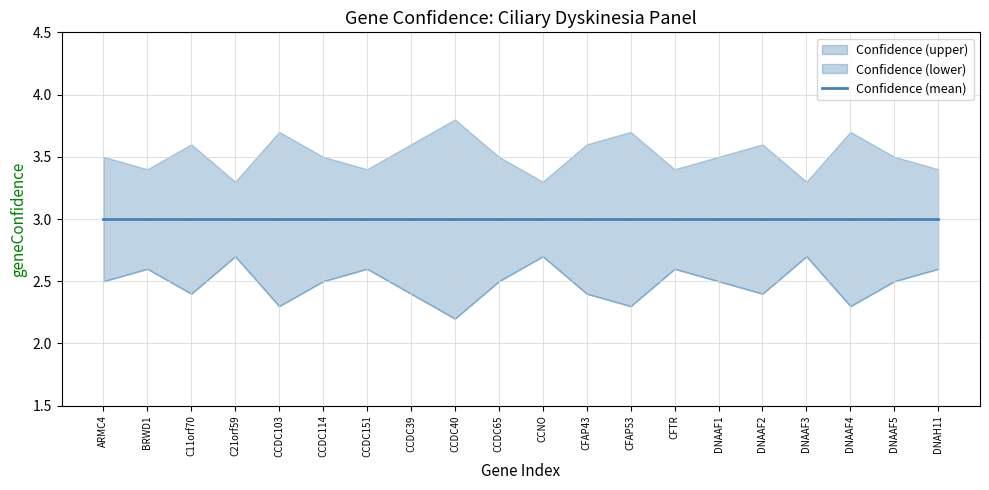

Which series has the largest total across all categories?

Confidence (upper)